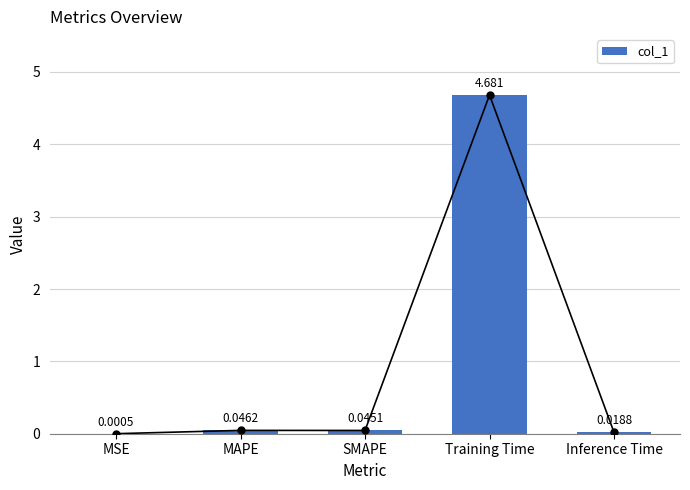

What is the change in value from Training Time to Inference Time?

-4.7